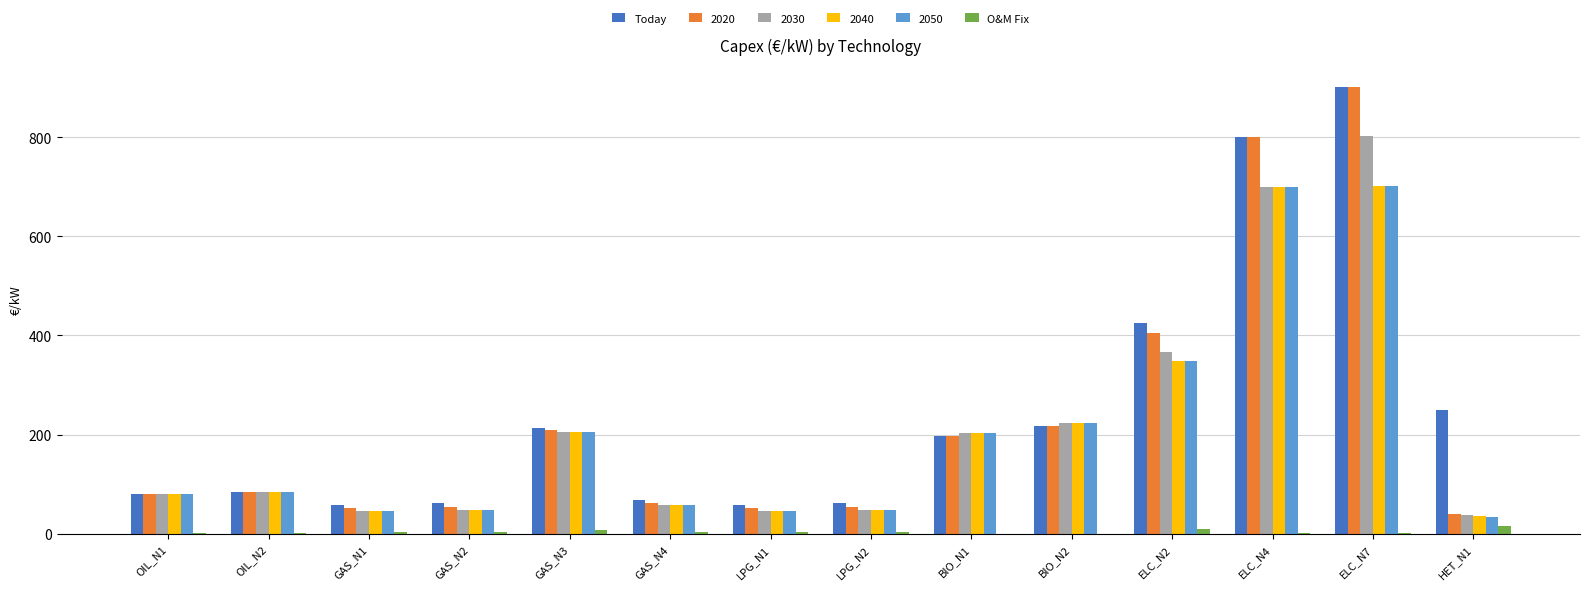

What is the total value across all series at ELC_N4?

3701.1